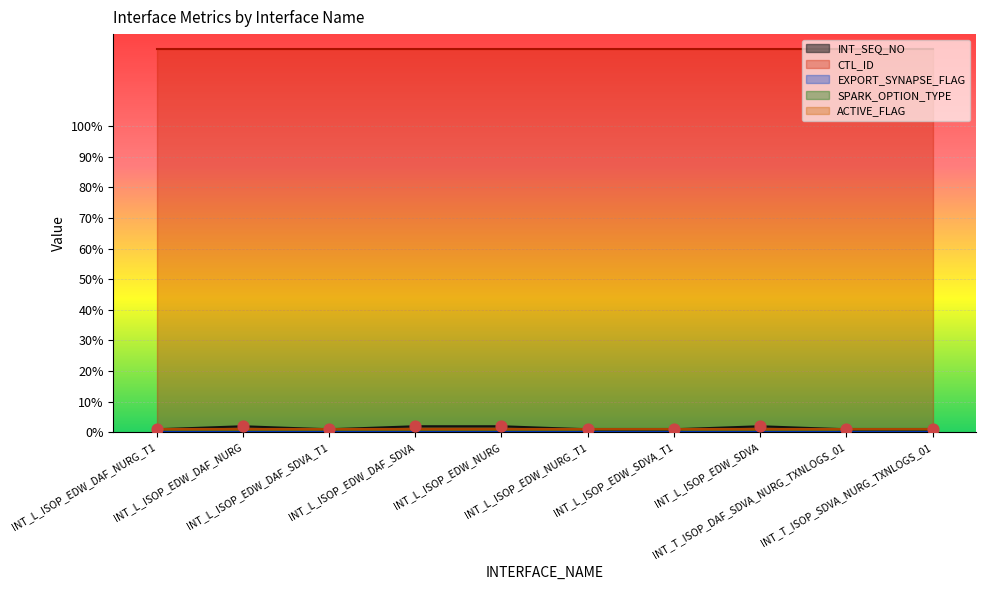

What are all the series names shown in the legend?

INT_SEQ_NO, CTL_ID, EXPORT_SYNAPSE_FLAG, SPARK_OPTION_TYPE, ACTIVE_FLAG